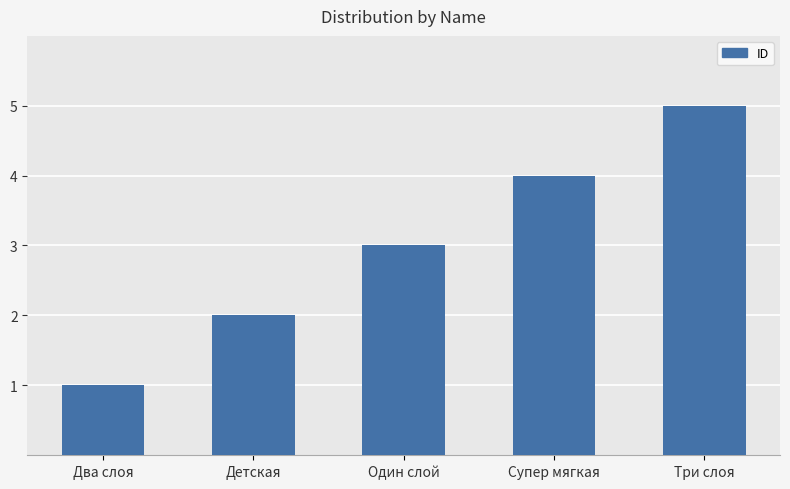

What is the ratio of the value at Детская to the value at Два слоя?

2.0